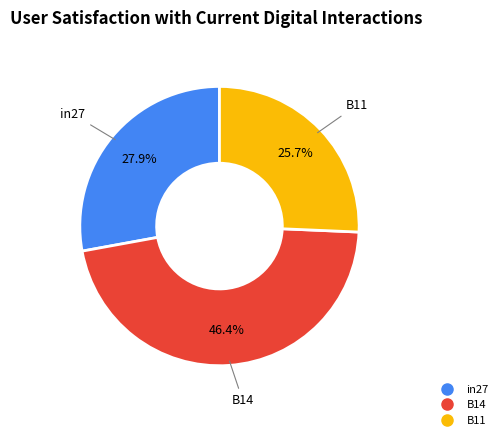

Combined, do B14 and in27 account for over 50%?

Yes